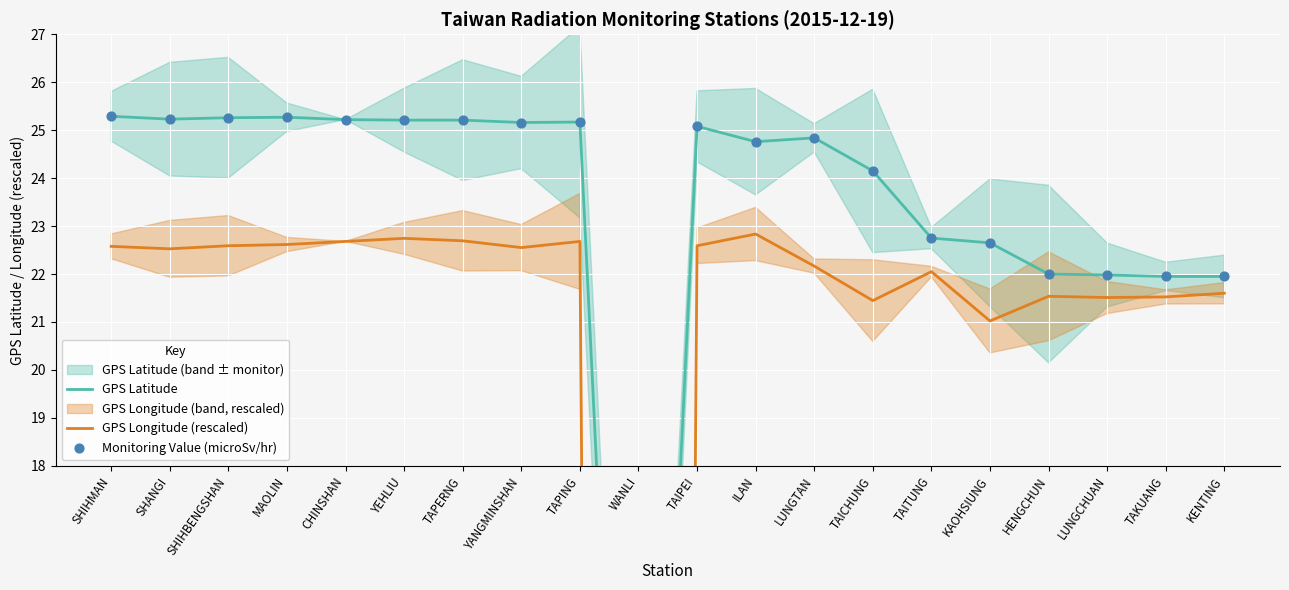

At how many categories does at least one series exceed -45?

20